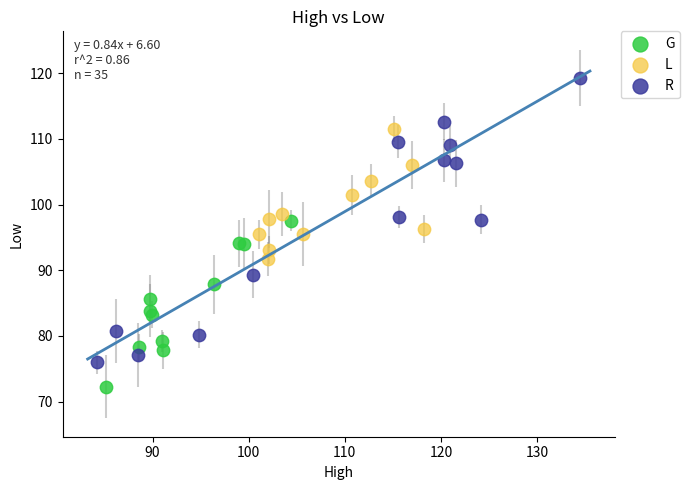

Which series contains the lowest Y value?

G